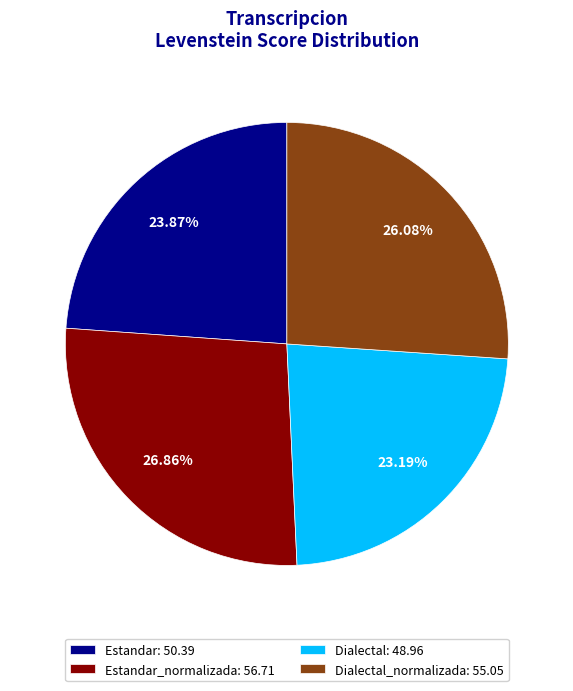

Which slice is the smallest?

Dialectal: 48.96